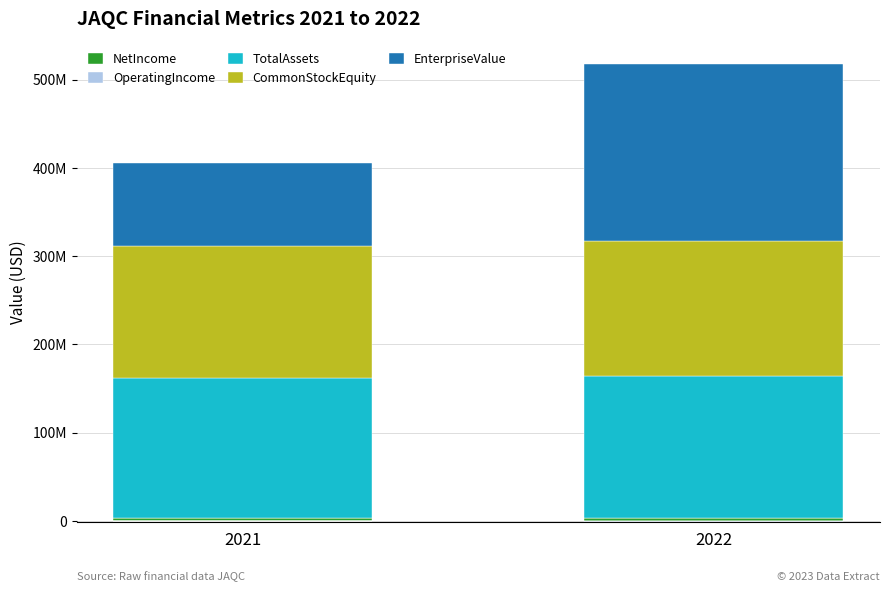

The TotalAssets series shows 74992211.8 at 2021. True or false?

False